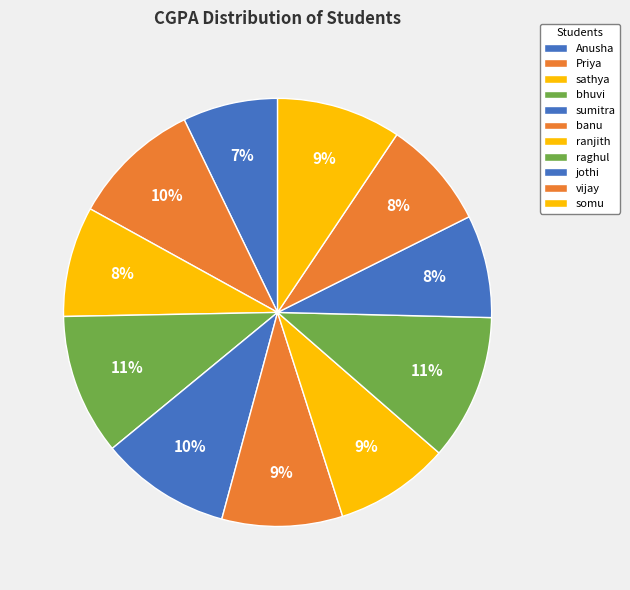

Which has a higher value, raghul or ranjith?

raghul